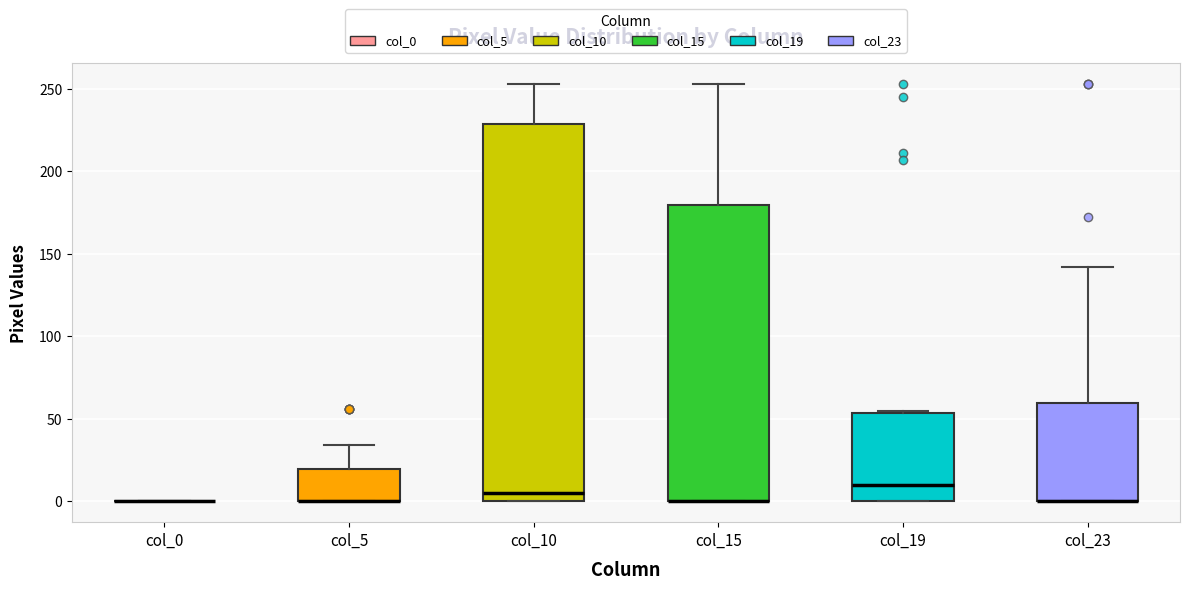

Reading left to right, transcribe this box plot: for each box, give where its median line is, the range the box spans, and where its two whiskers end, as read against the y-axis. The values are not printed on the chart, so give them approximately, as read against the axis.

col_0: box collapsed to a line at 0, whiskers 0 to 0
col_5: median 0 (drawn on the box's lower edge), box 0 to 20, whiskers 0 to 35
col_10: median 5, box 0 to 230, whiskers 0 to 255
col_15: median 0 (drawn on the box's lower edge), box 0 to 180, whiskers 0 to 255
col_19: median 10, box 0 to 55, whiskers 0 to 55
col_23: median 0 (drawn on the box's lower edge), box 0 to 60, whiskers 0 to 140